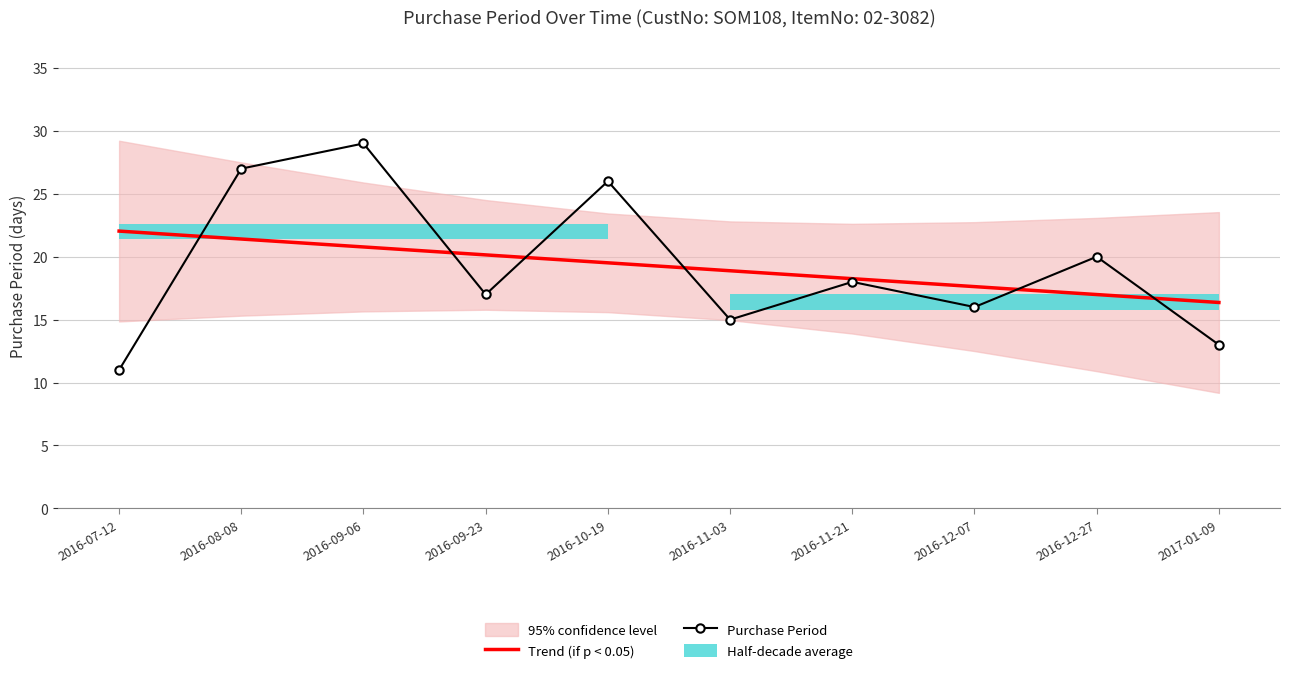

Which has a higher value, 2016-08-08 or 2016-11-21?

2016-08-08